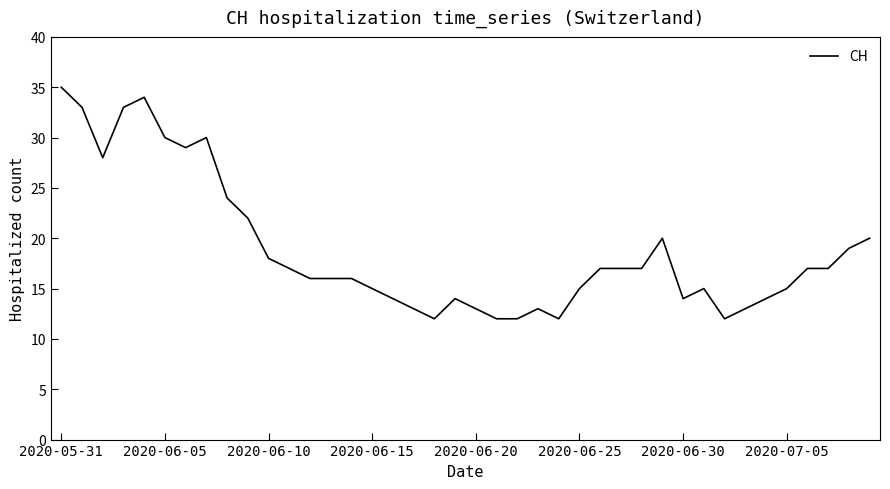

What is the minimum value shown in the chart?

12